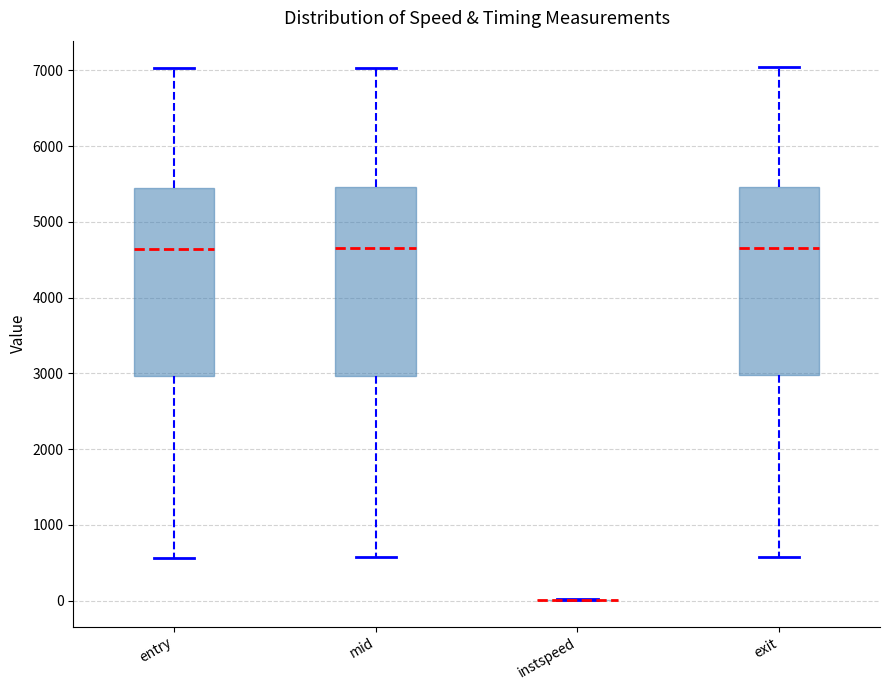

Reading left to right, transcribe this box plot: for each box, give where its median line is, the range the box spans, and where its two whiskers end, as read against the y-axis. The values are not printed on the chart, so give them approximately, as read against the axis.

entry: median 4600, box 3000 to 5500, whiskers 600 to 7000
mid: median 4700, box 3000 to 5500, whiskers 600 to 7000
instspeed: box collapsed to a line at 0, whiskers 0 to 0
exit: median 4700, box 3000 to 5500, whiskers 600 to 7000